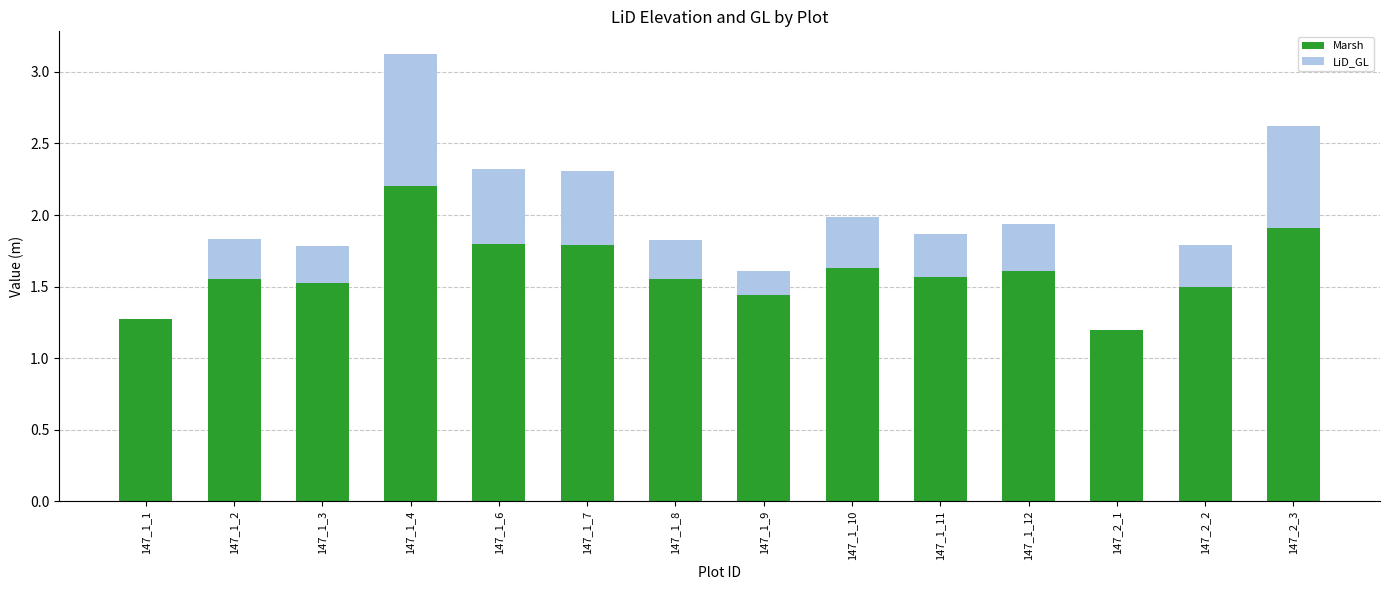

True or false: Marsh has a value of 1.6 at 147_1_12.

True